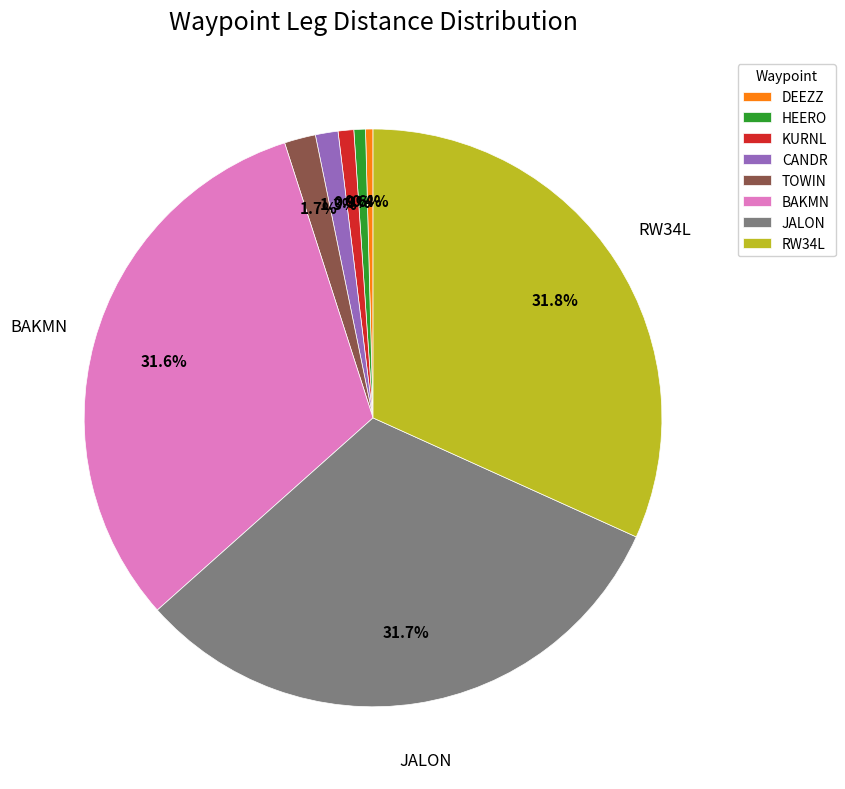

How many segments does this pie chart have?

8